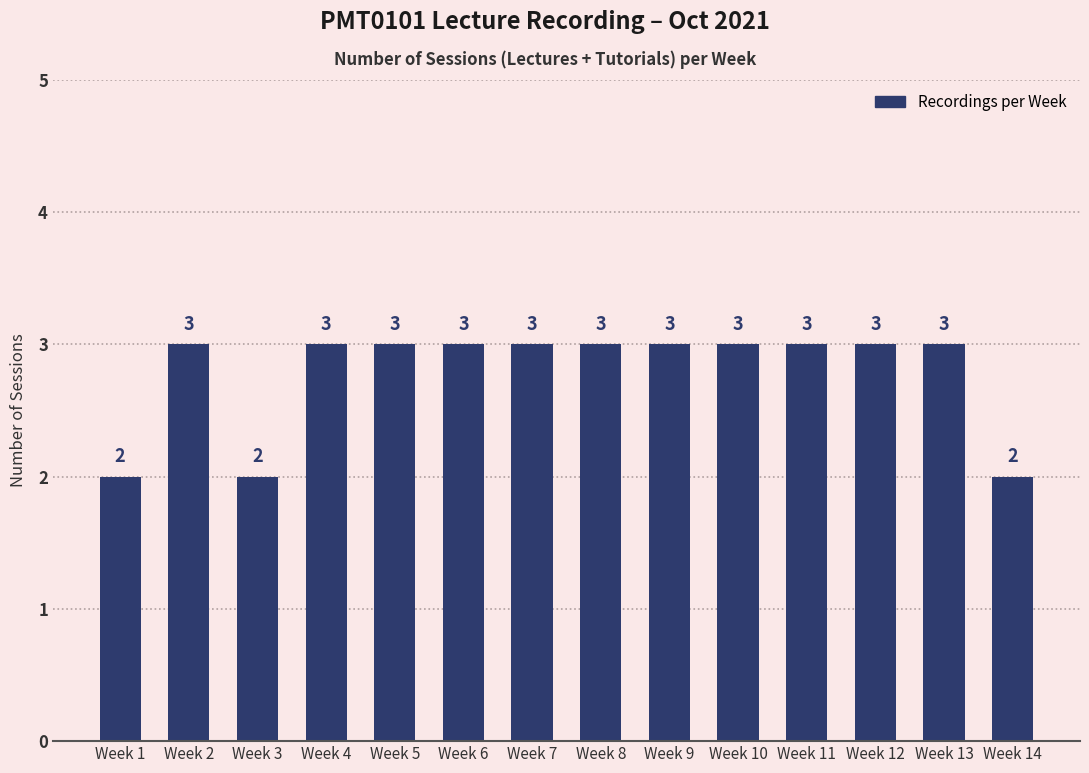

What is the difference between the maximum and minimum values?

1